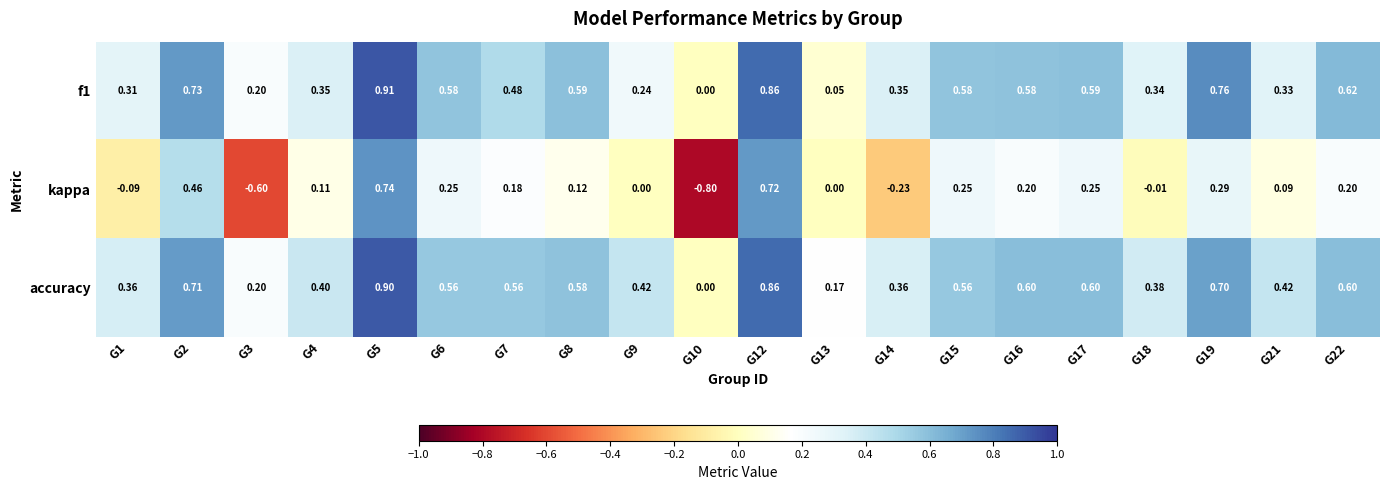

Which series has the largest total across all categories?

accuracy